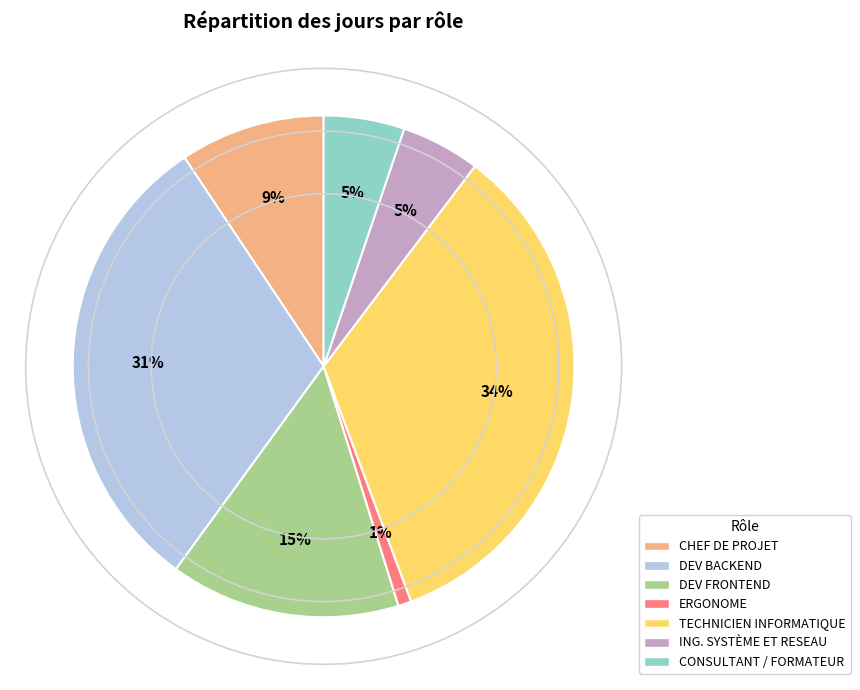

How many segments does this pie chart have?

7